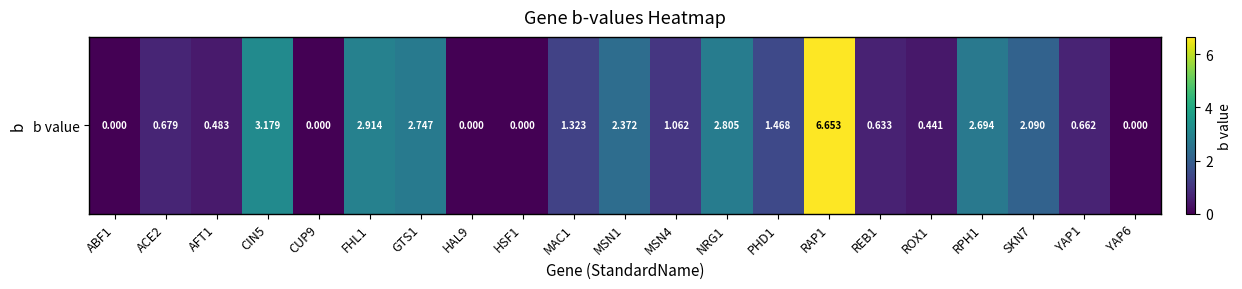

How many categories are shown in the chart?

21